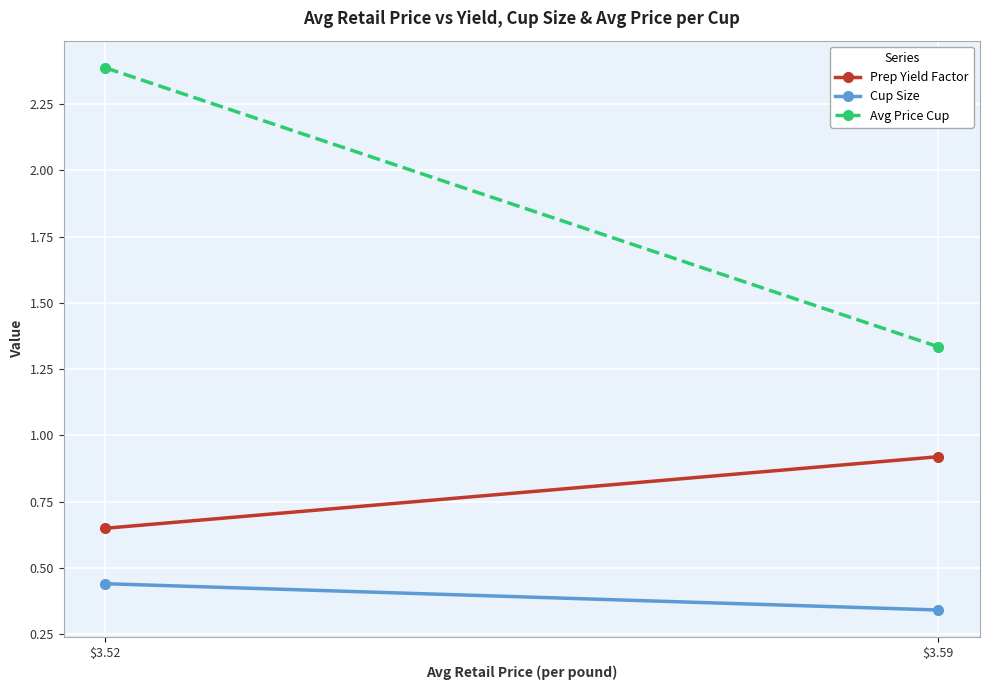

Which series changed the most between $3.59 and $3.52?

Avg Price Cup